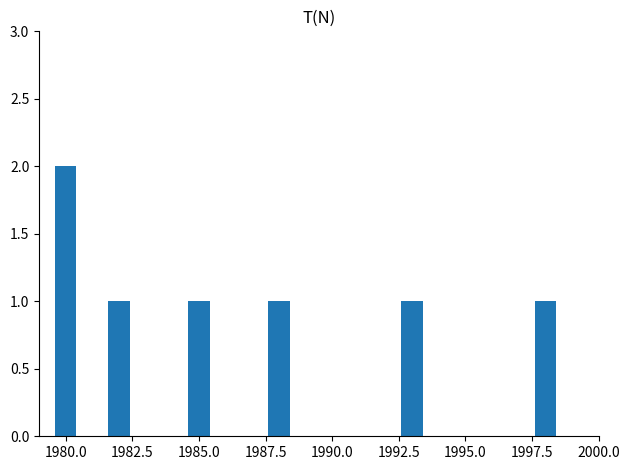

Reading left to right, list all the values displayed in this chart.

2	0	1	0	0	1	0	0	1	0	0	0	0	1	0	0	0	0	1	0